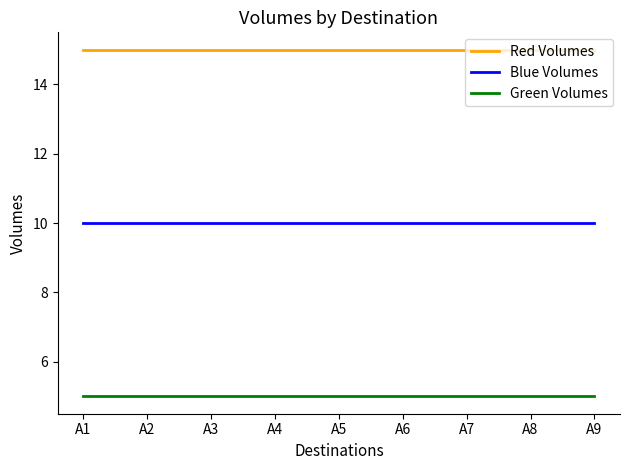

True or false: Red Volumes and Blue Volumes cross at least once.

False